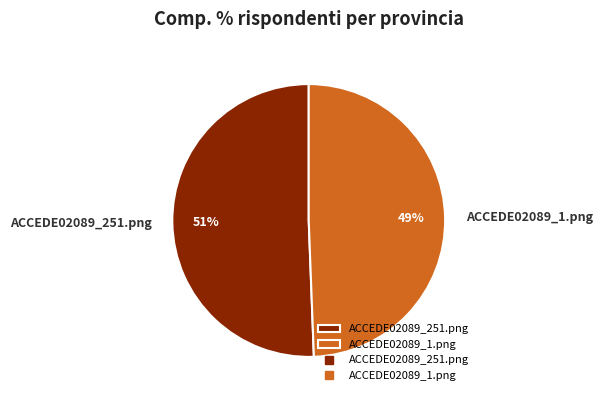

Between ACCEDE02089_1.png and ACCEDE02089_251.png, which is larger?

ACCEDE02089_251.png